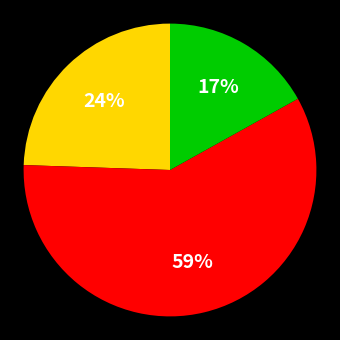

Is there a majority slice in this chart?

Yes